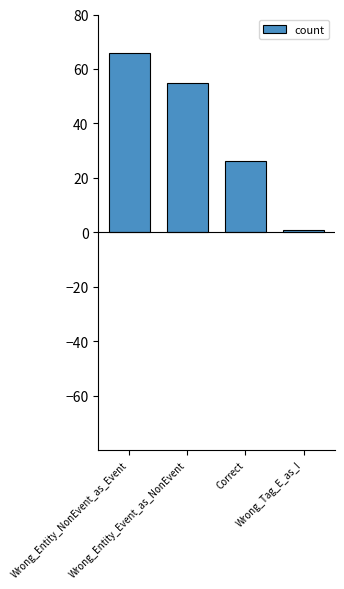

The value at Wrong_Entity_NonEvent_as_Event is 66. True or false?

True